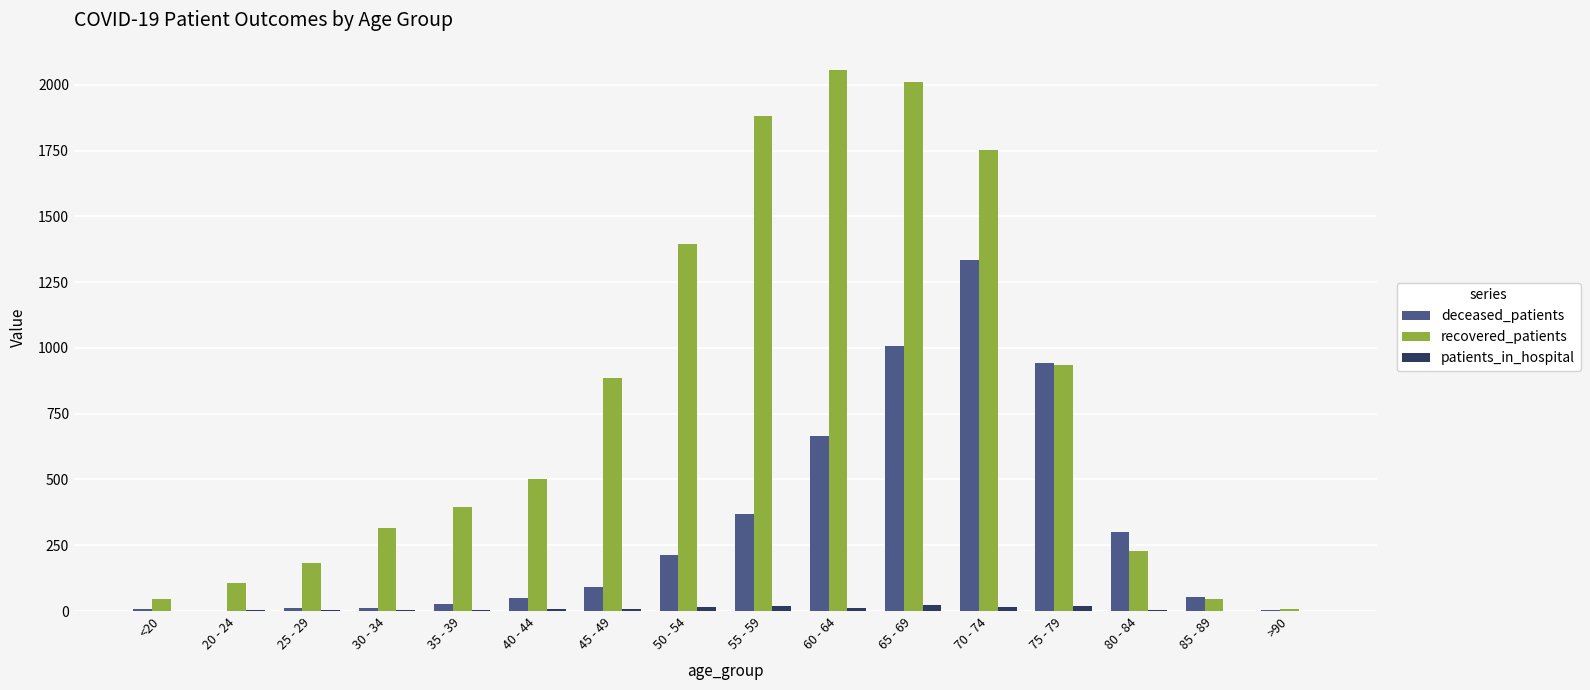

Which series has the largest range (max minus min)?

recovered_patients